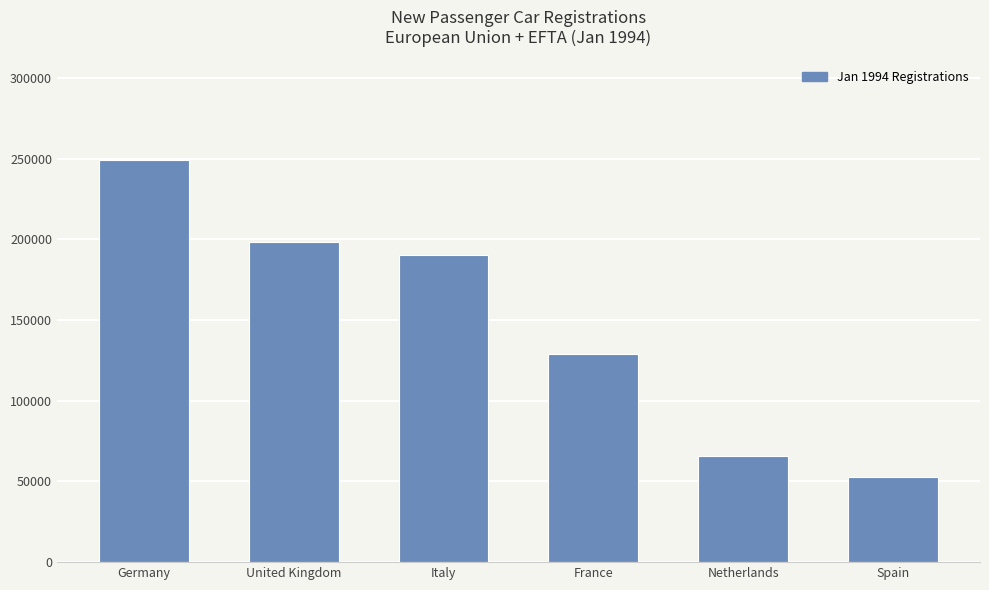

The value at France is 129170. True or false?

True